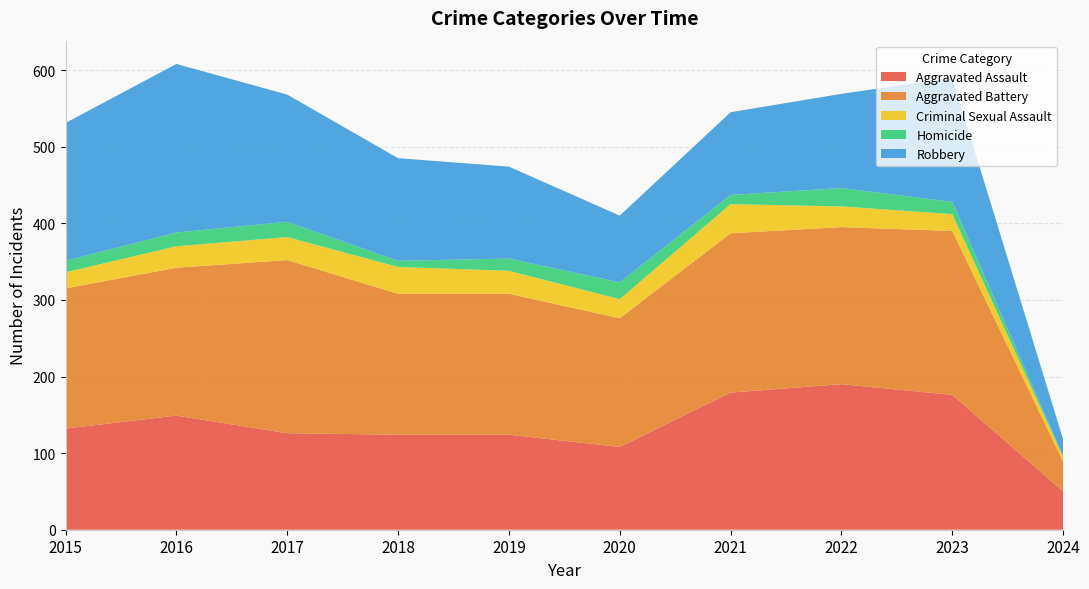

Reading left to right, transcribe all the data shown in this chart.

Aggravated Assault: 2015=132	2016=149	2017=126	2018=124	2019=124	2020=108	2021=179	2022=190	2023=176	2024=50
Aggravated Battery: 2015=183	2016=193	2017=226	2018=184	2019=184	2020=168	2021=208	2022=205	2023=214	2024=39
Criminal Sexual Assault: 2015=21	2016=28	2017=30	2018=35	2019=30	2020=25	2021=38	2022=27	2023=22	2024=6
Homicide: 2015=15	2016=18	2017=20	2018=8	2019=16	2020=22	2021=12	2022=24	2023=16	2024=1
Robbery: 2015=180	2016=220	2017=166	2018=134	2019=120	2020=87	2021=108	2022=123	2023=162	2024=22